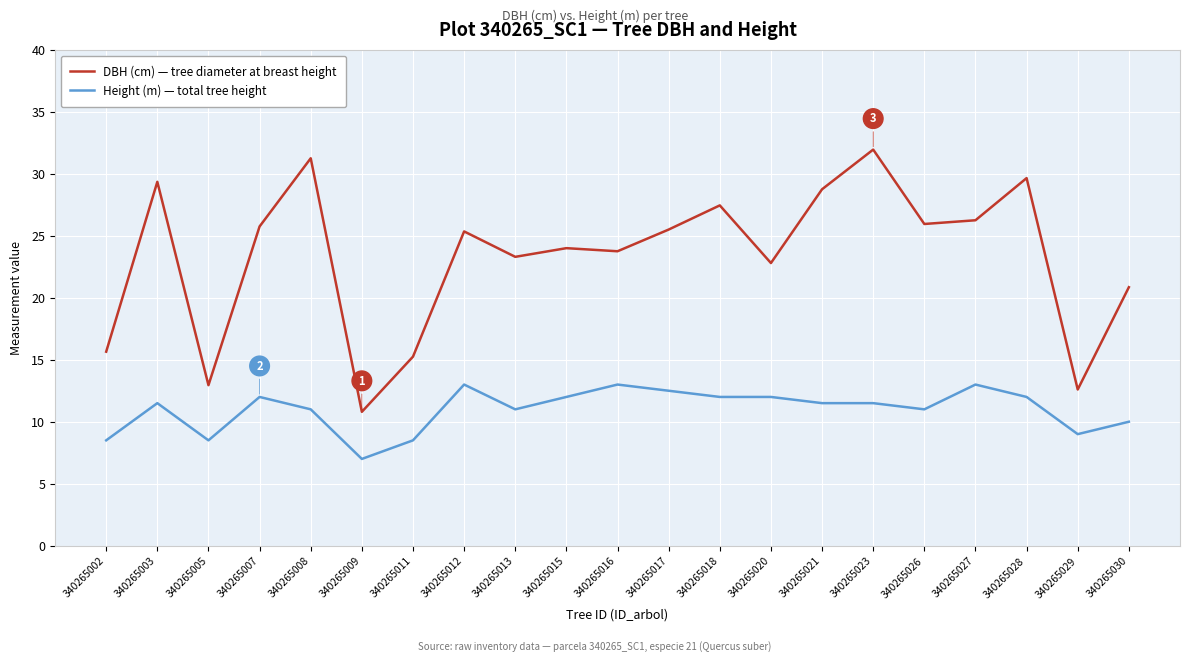

Where is the first local maximum for DBH (cm) — tree diameter at breast height?

340265003